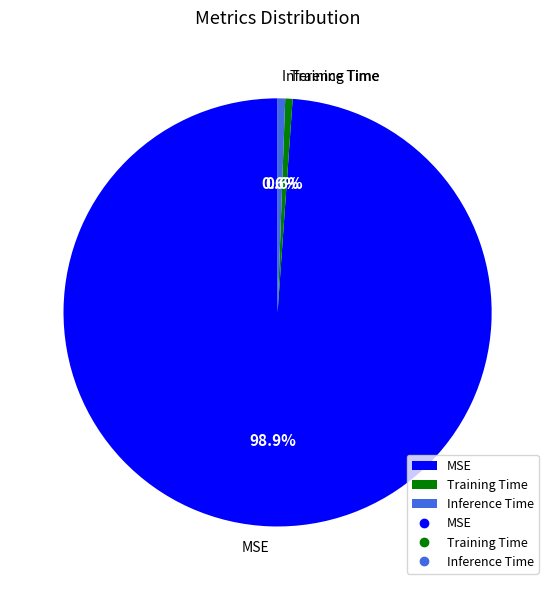

Between Training Time and MSE, which is larger?

MSE